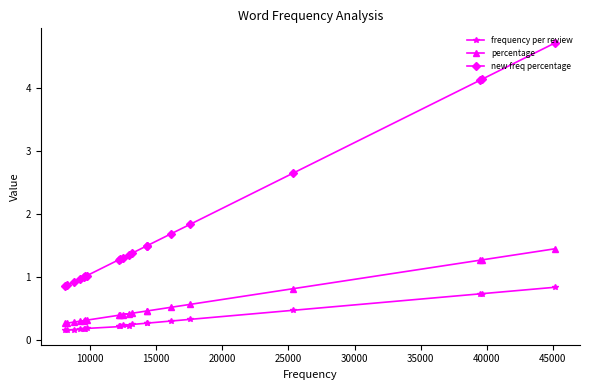

At how many categories does at least one series exceed 3?

3